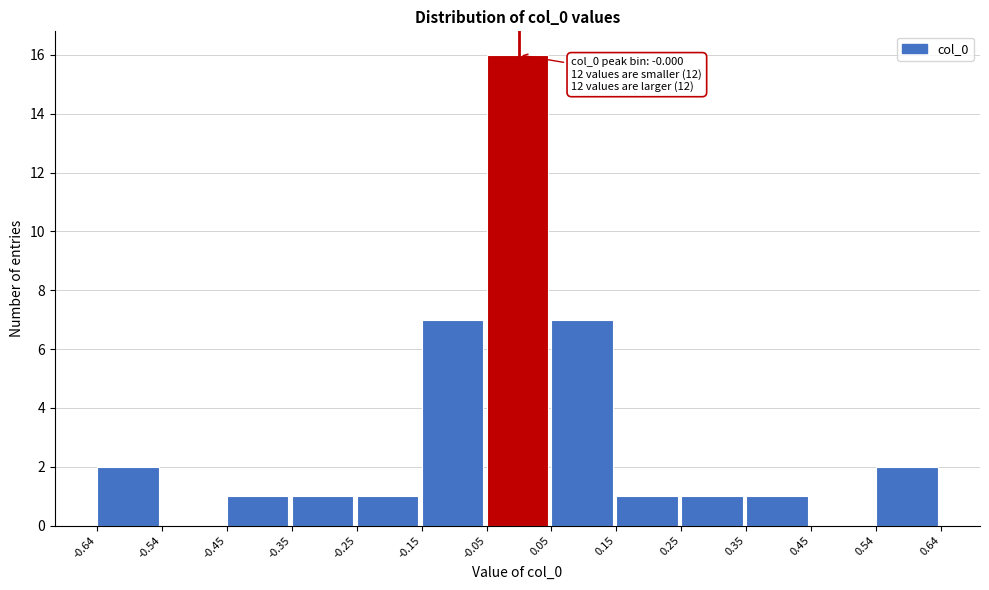

Which range on the x-axis has the tallest bar?

-0.05 to 0.05